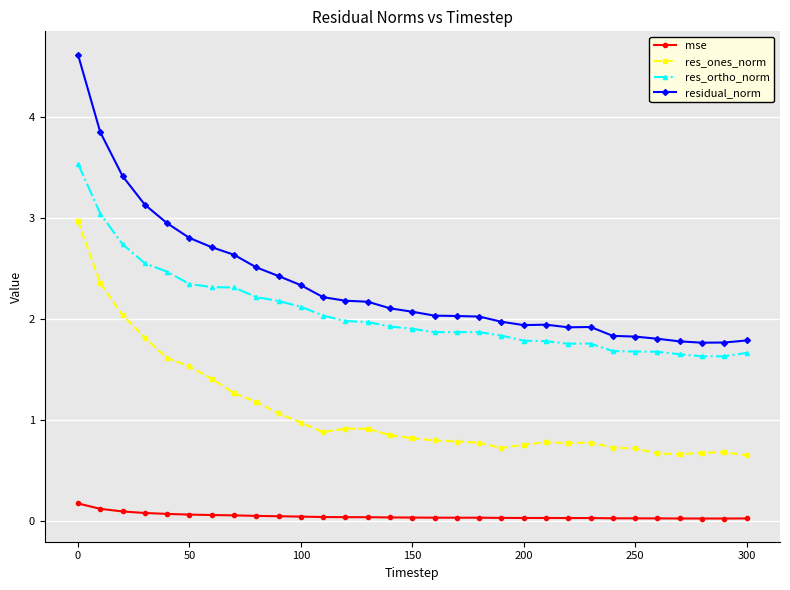

True or false: res_ones_norm and mse intersect in this chart.

False